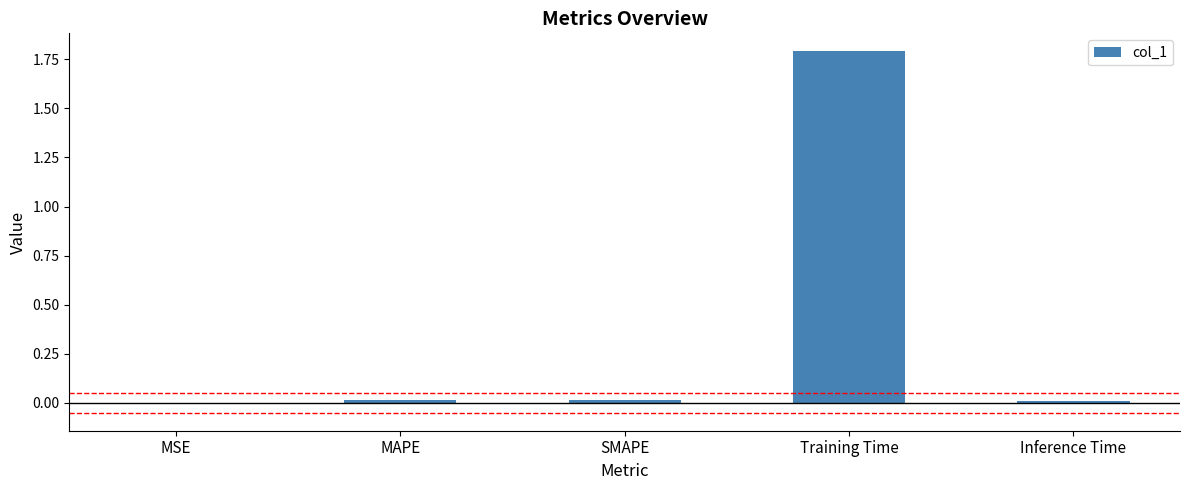

Which has a higher value, SMAPE or Training Time?

Training Time